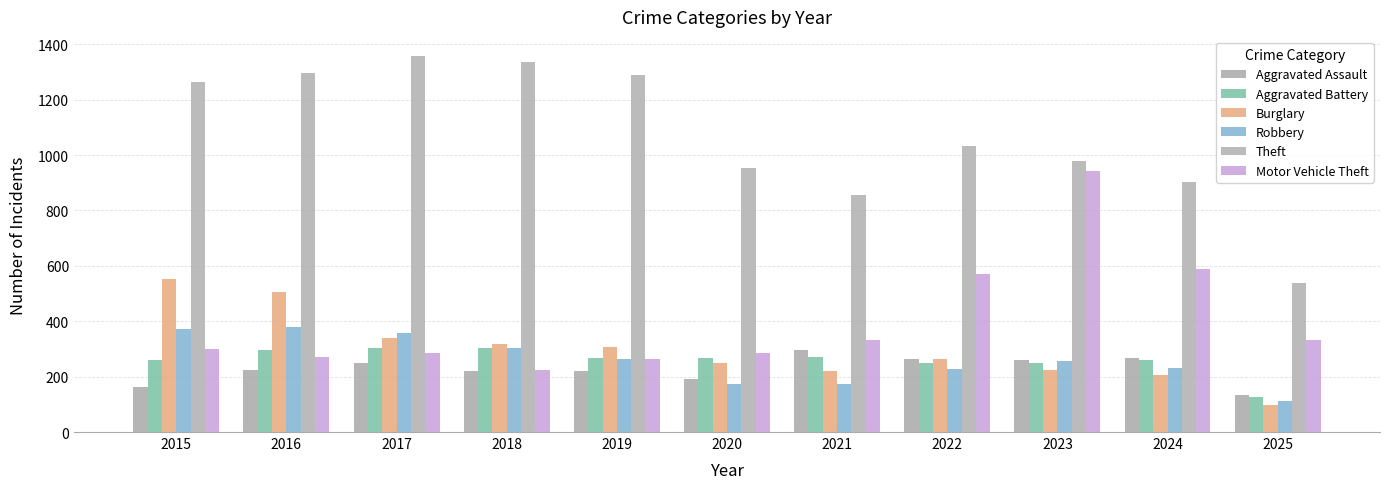

Are the bars horizontal?

No